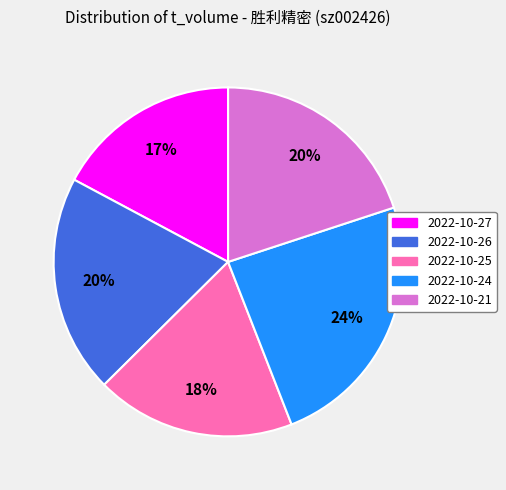

Which slice is the smallest?

2022-10-27